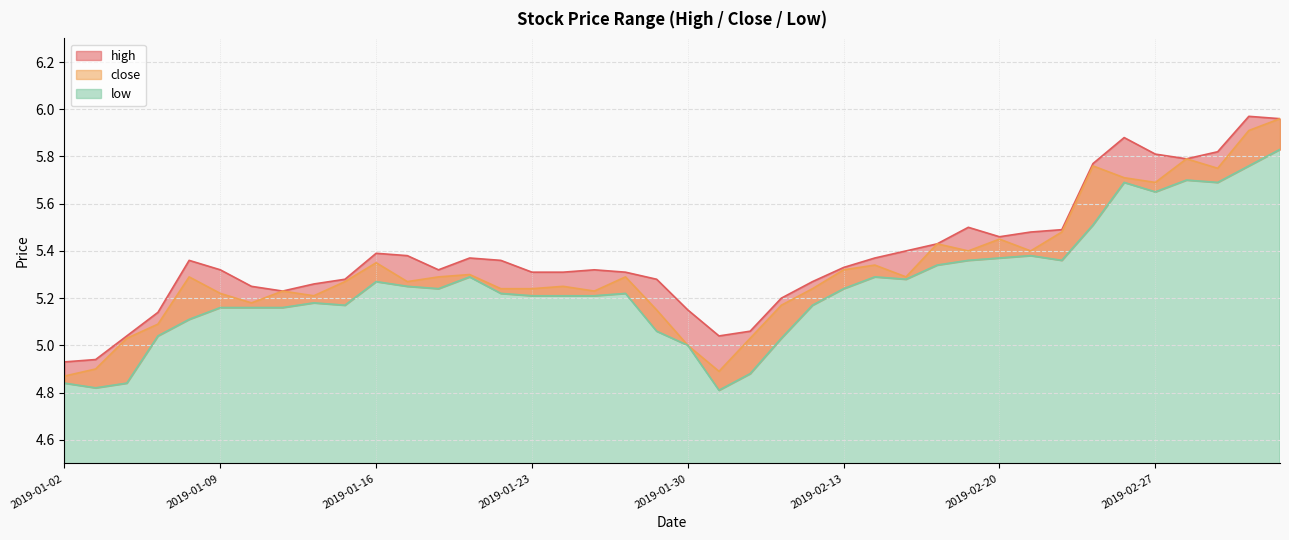

True or false: high and low cross at least once.

False